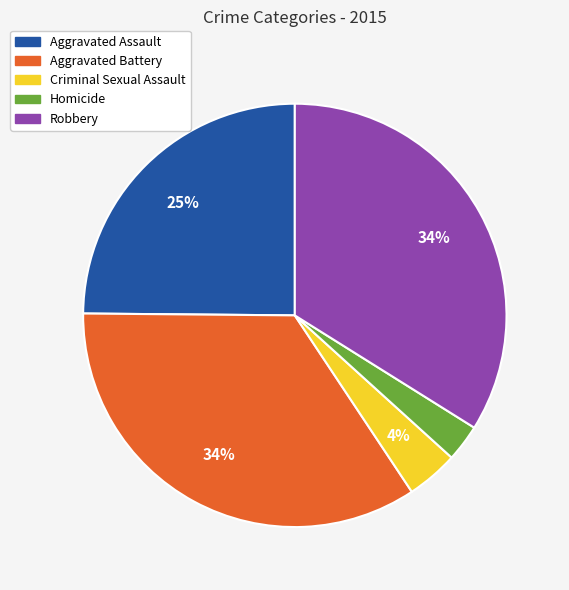

Does Homicide represent more than half of the total?

No